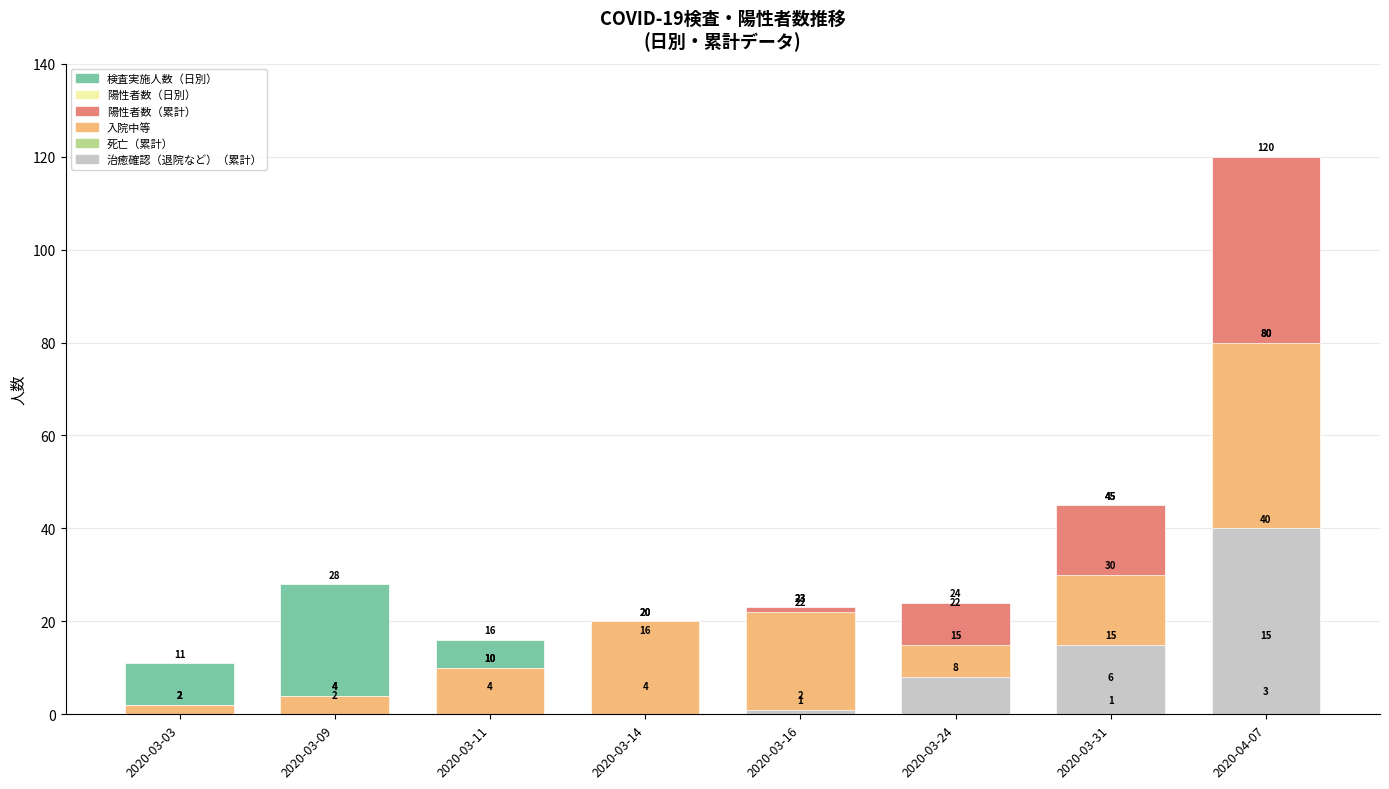

What is the difference between the 入院中等 values at 2020-03-11 and 2020-03-31?

20